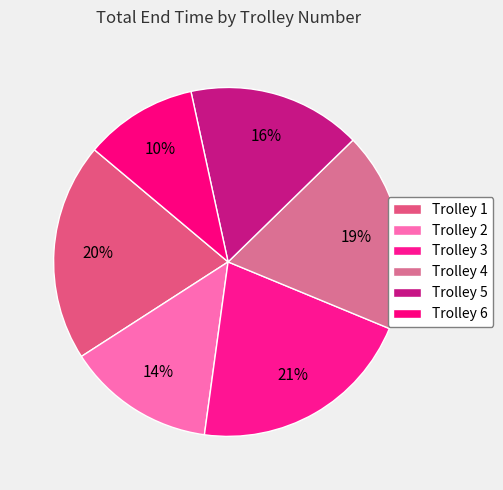

Does any single category account for the majority?

No